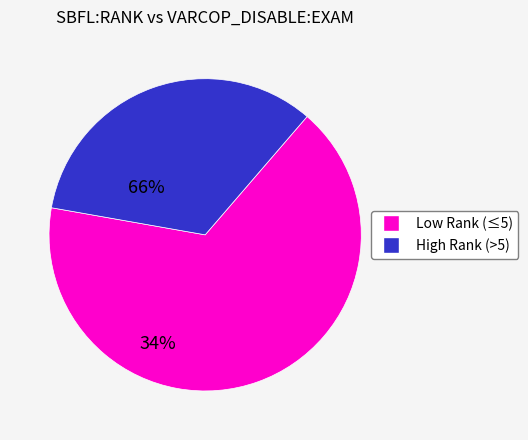

Does any single category account for the majority?

Yes